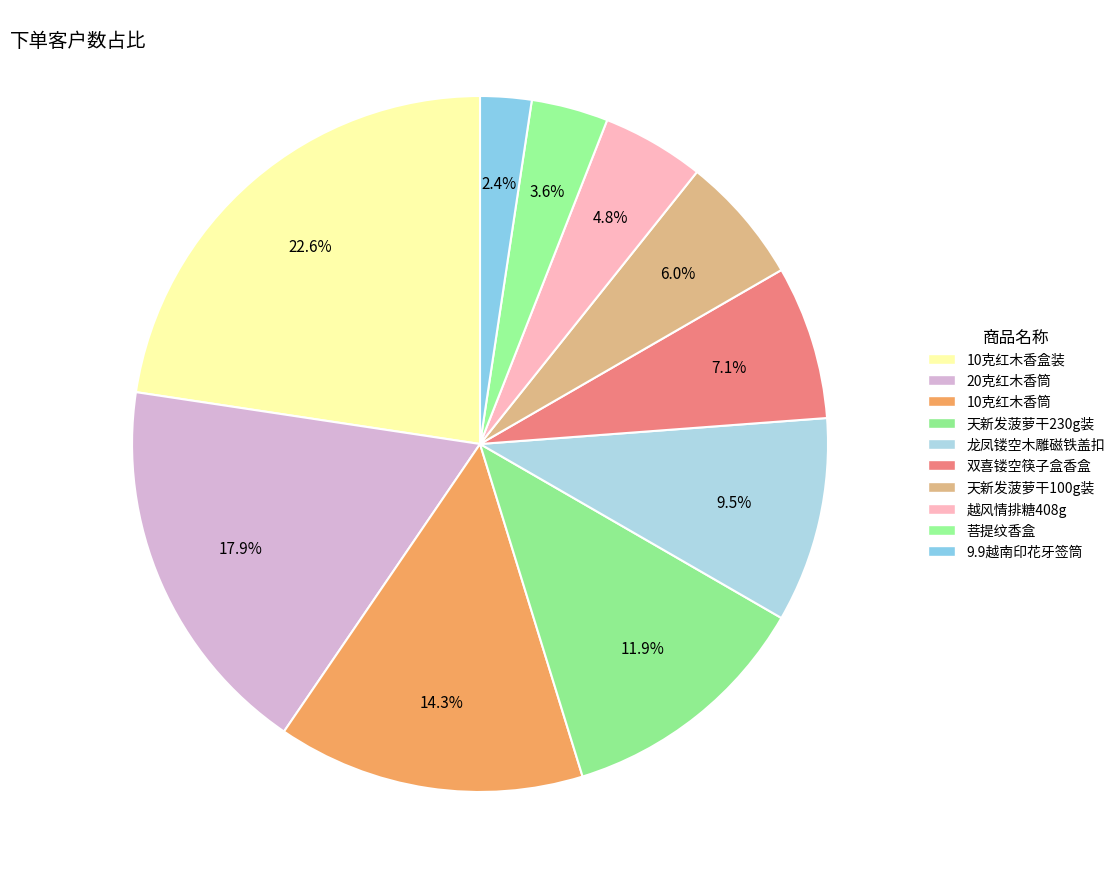

How many segments does this pie chart have?

10